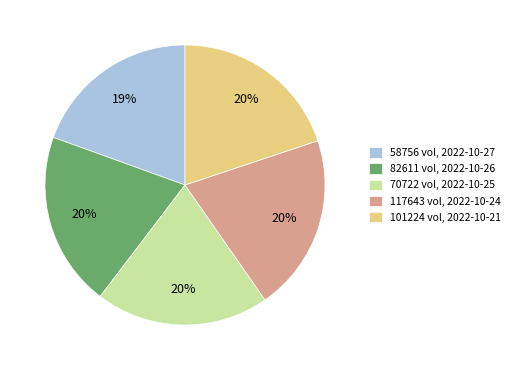

Does any single category account for the majority?

No